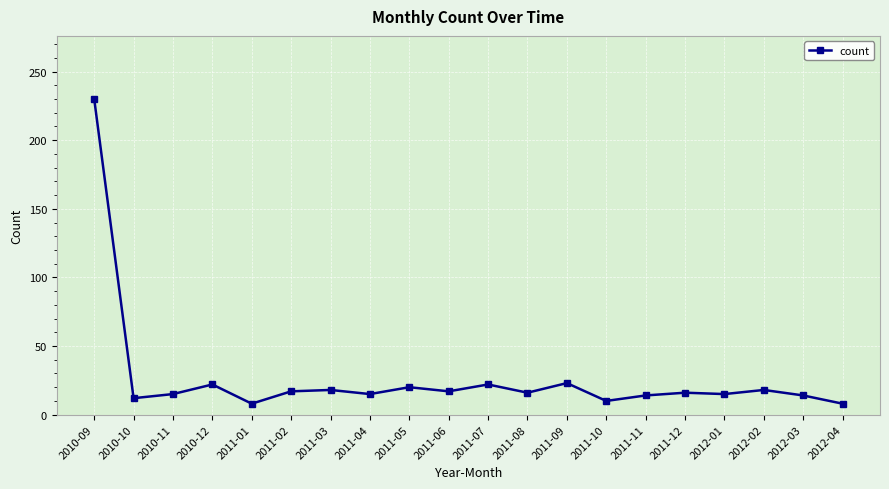

Which category has the highest value across all series?

2010-09